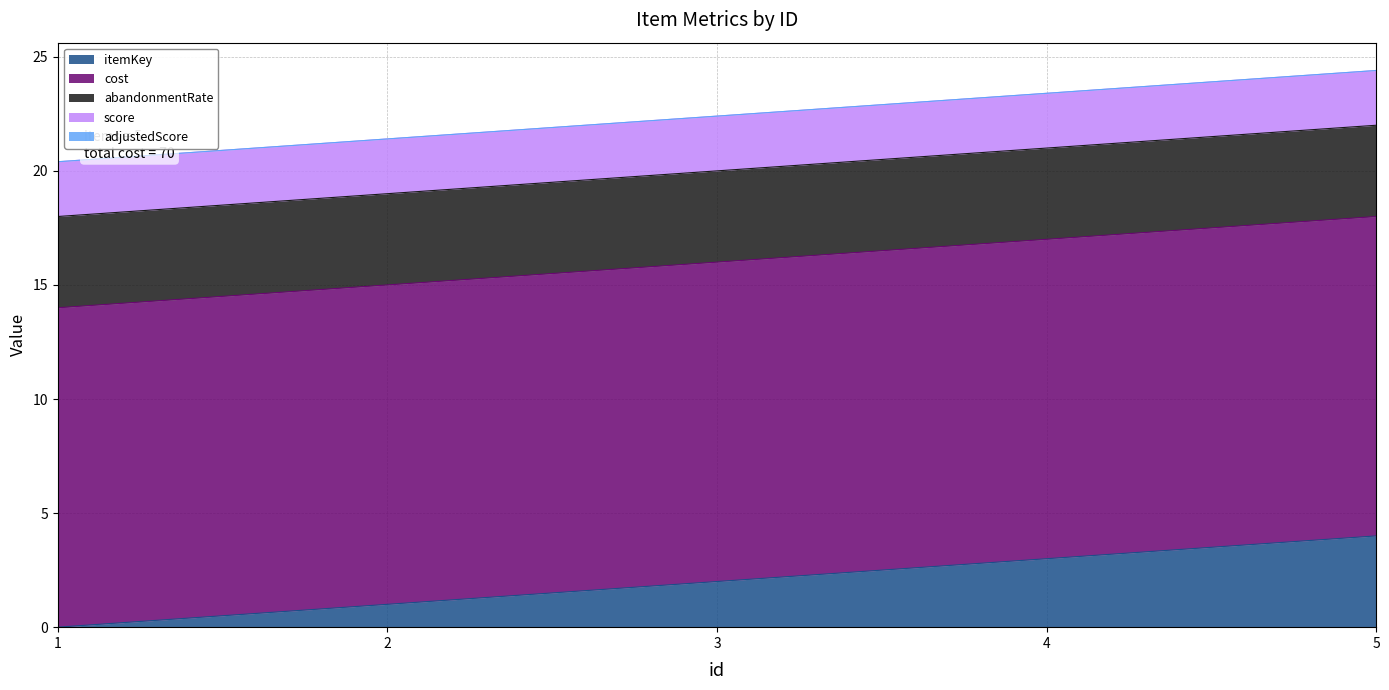

Reading right to left, transcribe all the data shown in this chart.

itemKey: 4.0	3.0	2.0	1.0	0.0
cost: 14.0	14.0	14.0	14.0	14.0
abandonmentRate: 4.0	4.0	4.0	4.0	4.0
score: 2.4	2.4	2.4	2.4	2.4
adjustedScore: 0.0	0.0	0.0	0.0	0.0